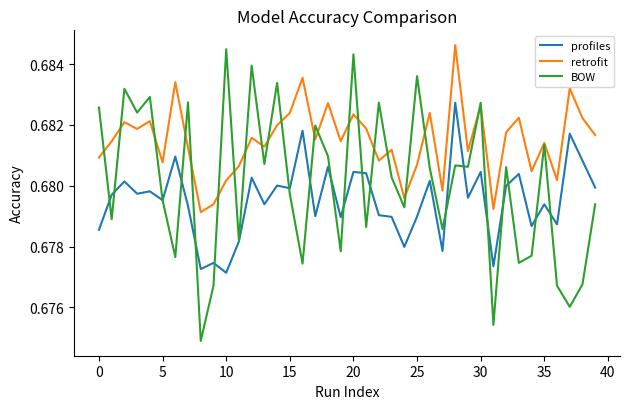

Rank the series by their average value, from lowest to highest.

profiles, BOW, retrofit